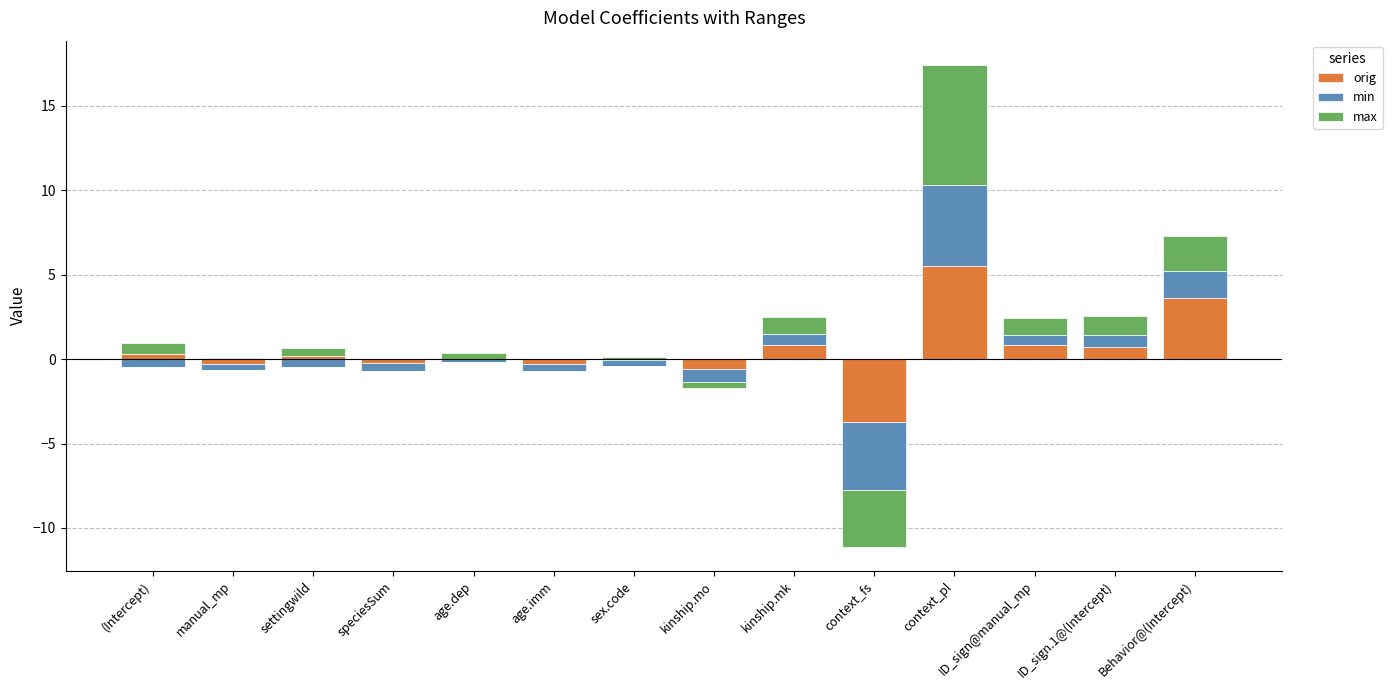

Is it true that min equals 4.8 at context_pl?

True